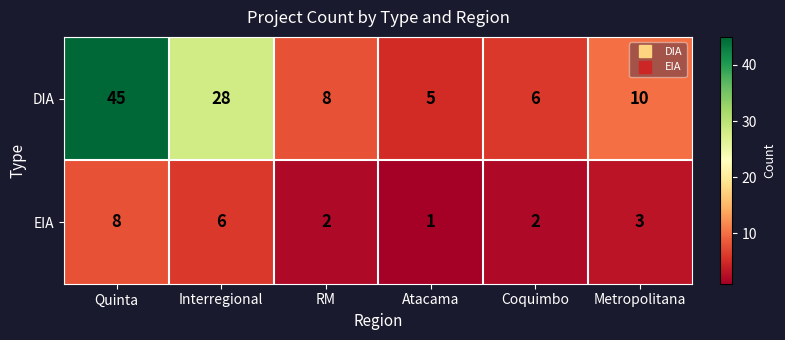

At which category is the sum across all series the highest?

Quinta